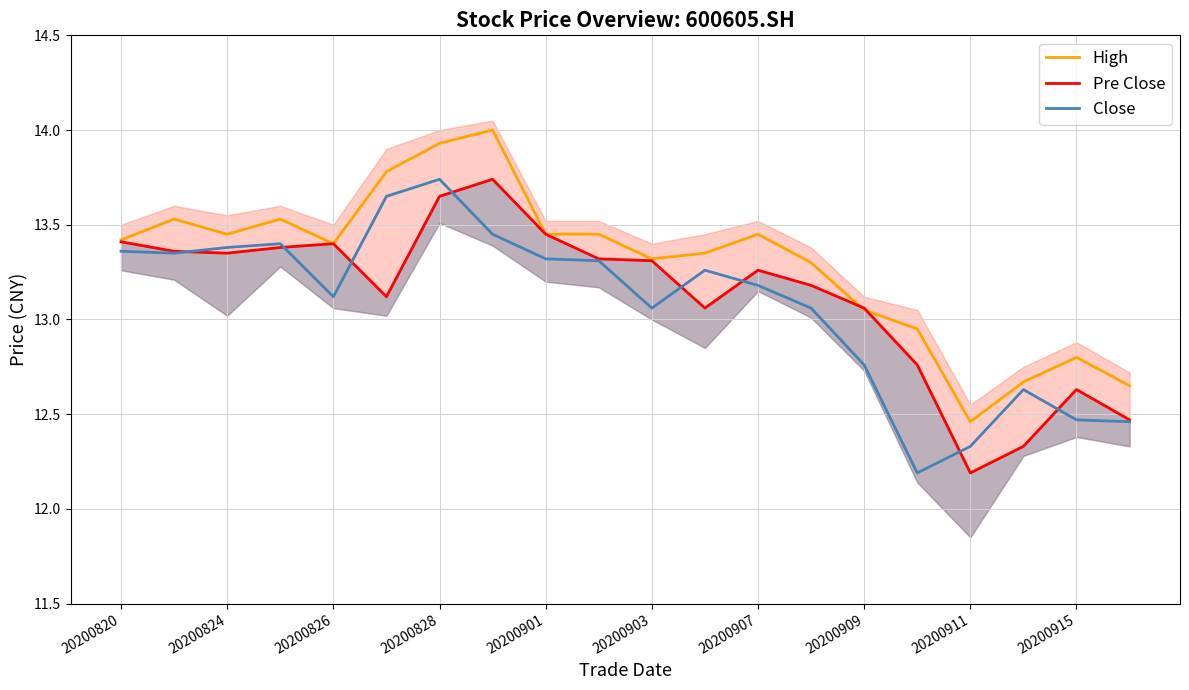

What is the label of the 1st point from the left?

20200820